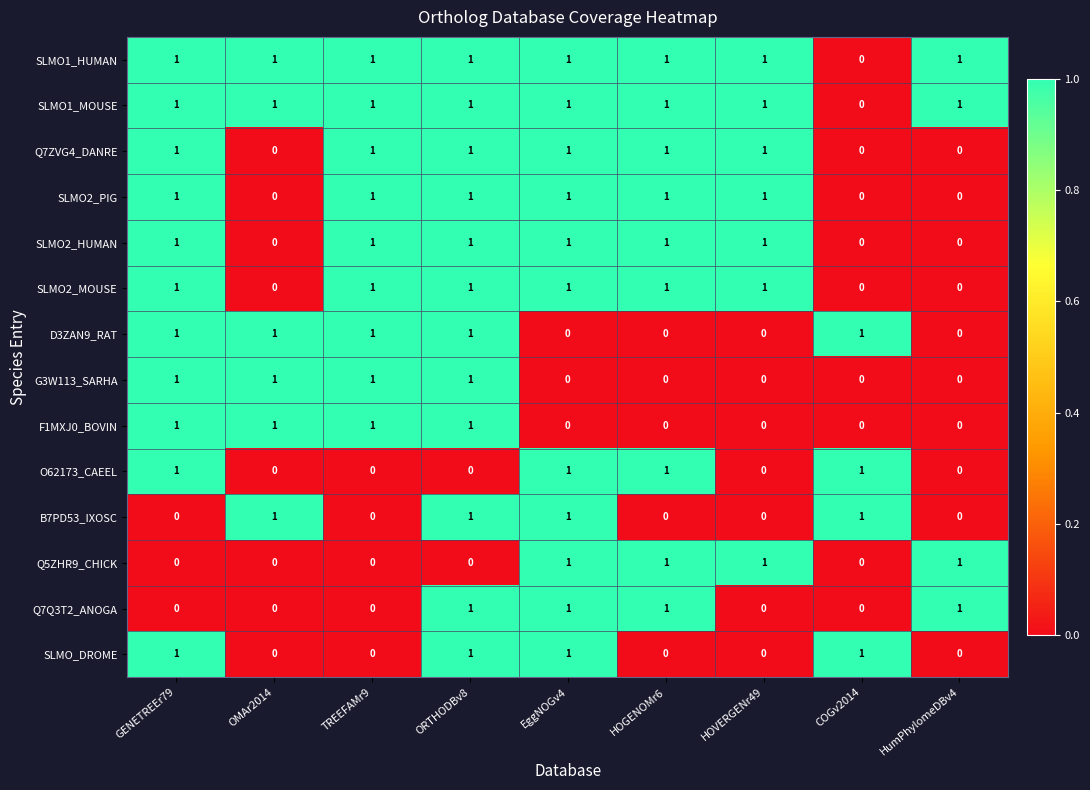

What is the total value across all series at EggNOGv4?

11